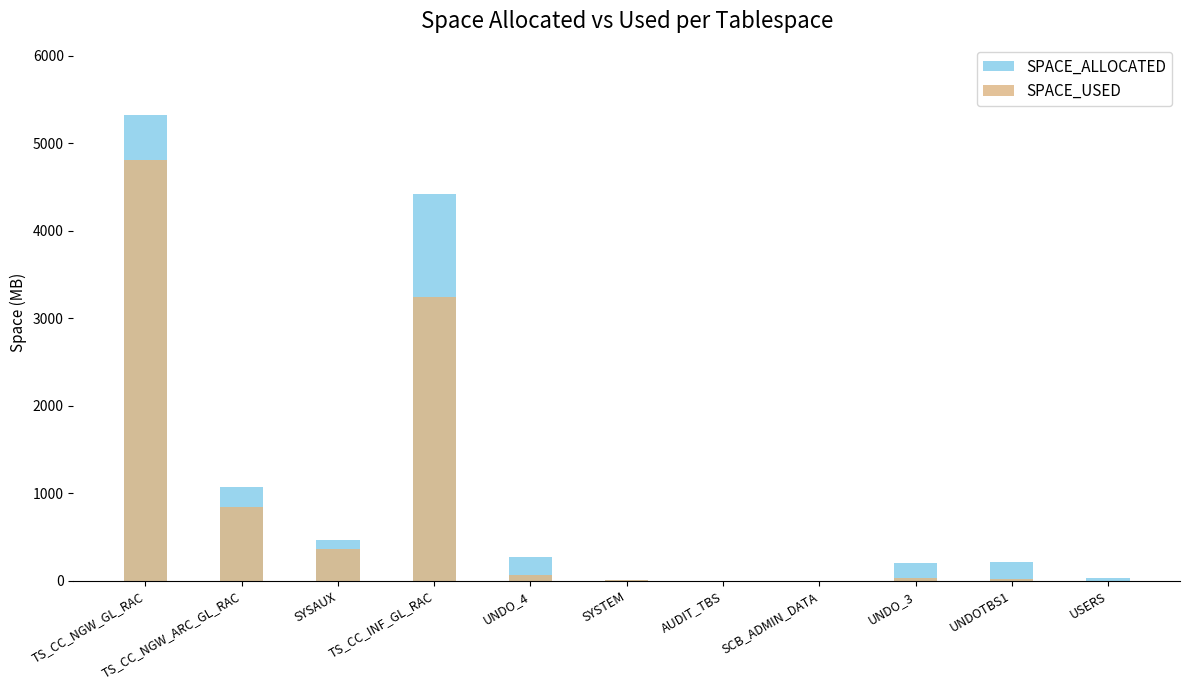

What is the sum of all SPACE_ALLOCATED values?

12007.4